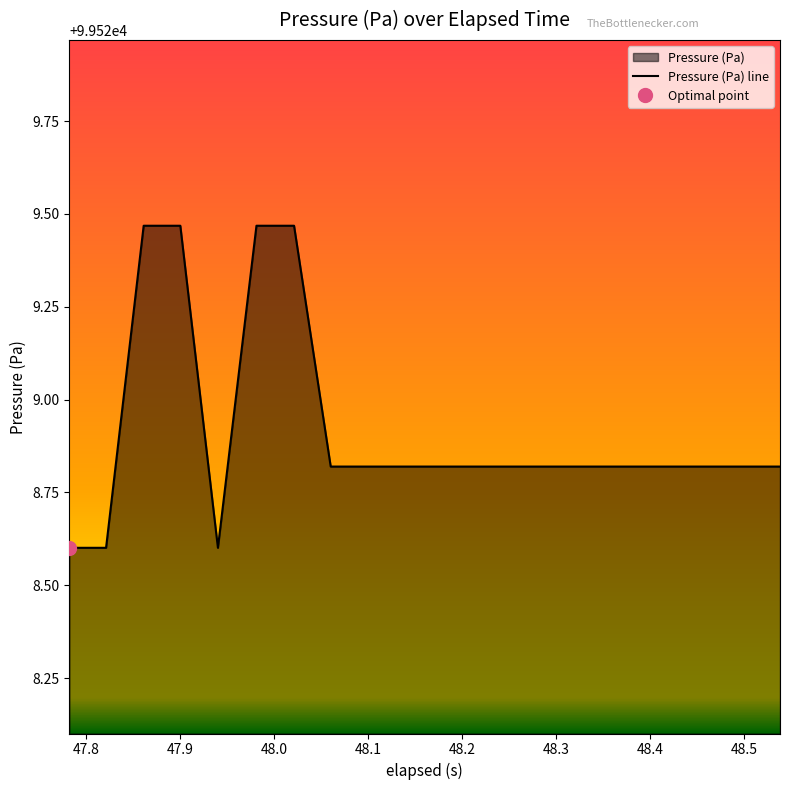

The Pressure (Pa) line series shows 48708.3 at 47.9. True or false?

False